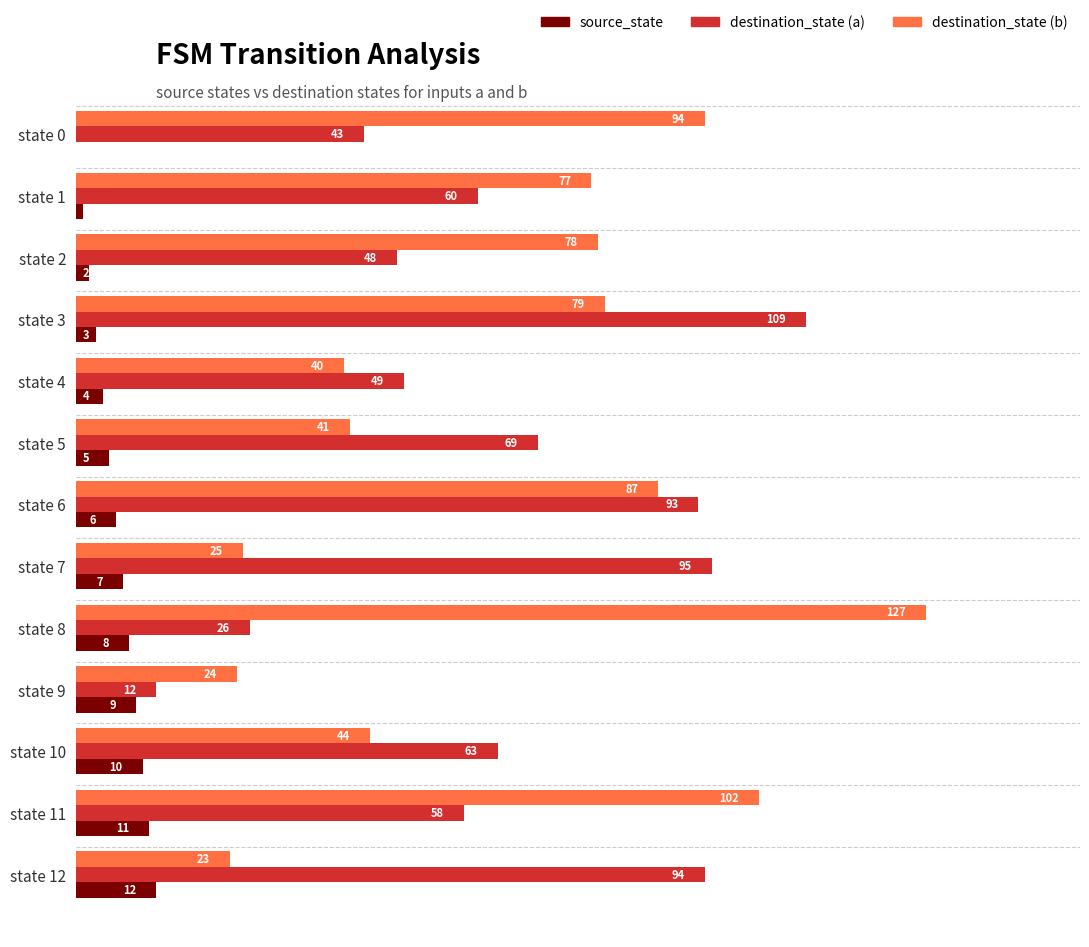

What is the maximum value for destination_state (b)?

127